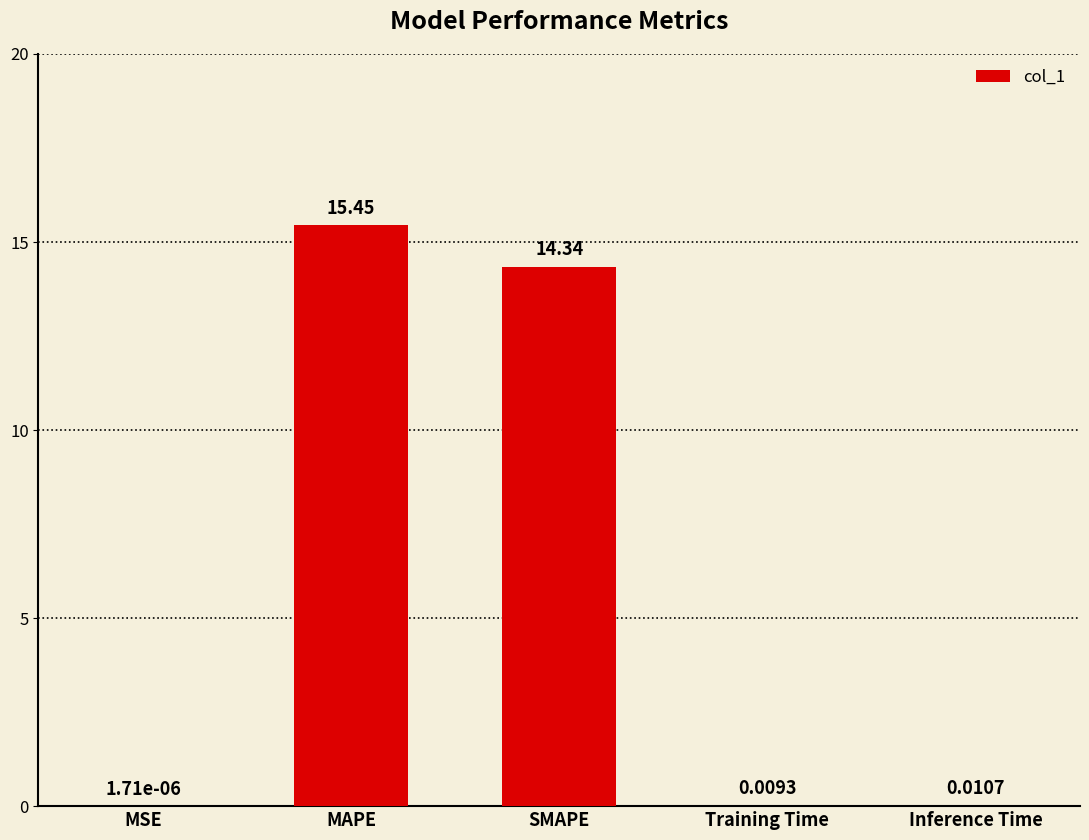

Between Inference Time and MAPE, which is larger?

MAPE